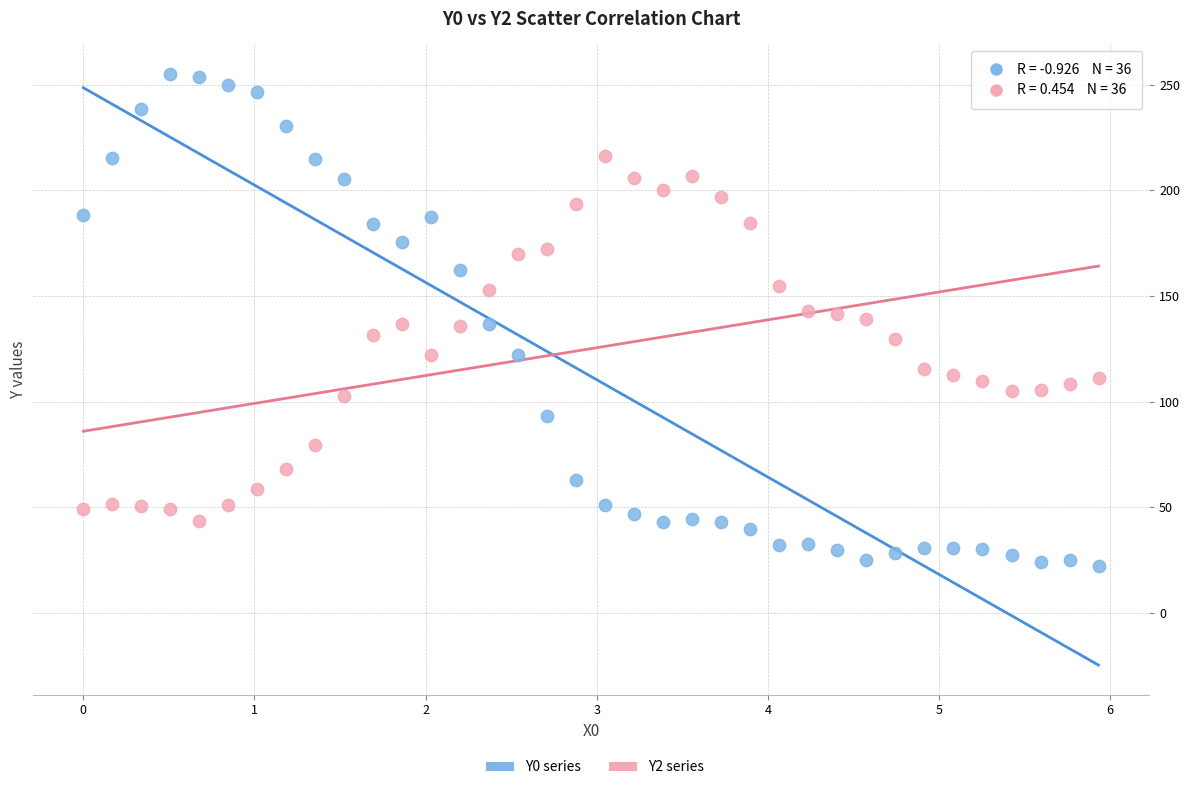

What is the X range (max minus min) for the scatter plot?

5.9